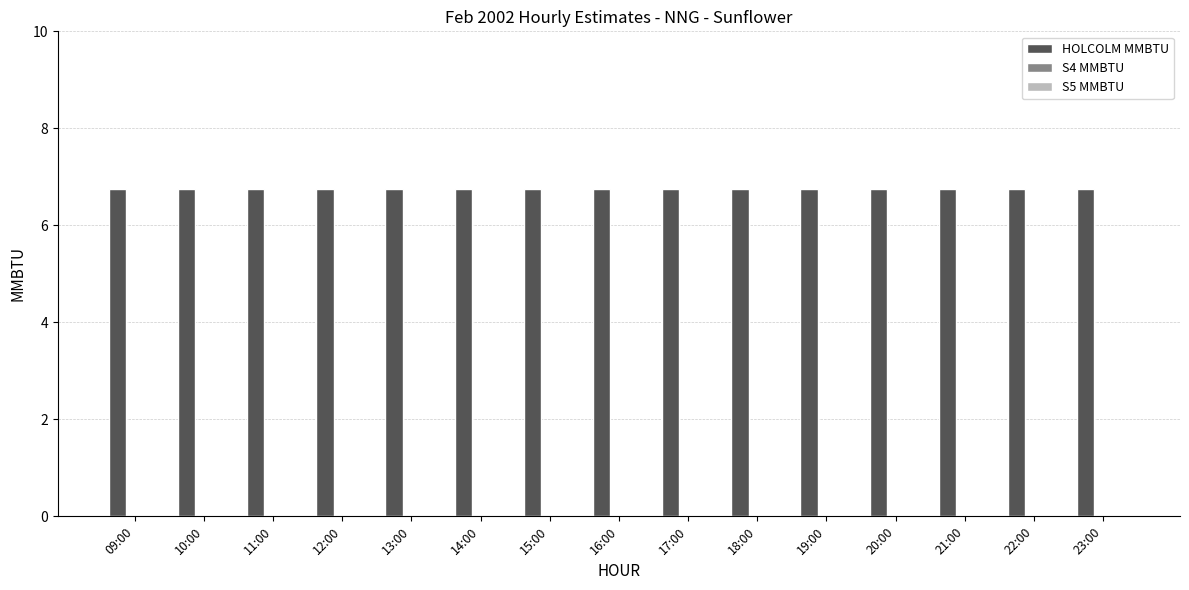

Which series changed the most between 10:00 and 11:00?

HOLCOLM MMBTU